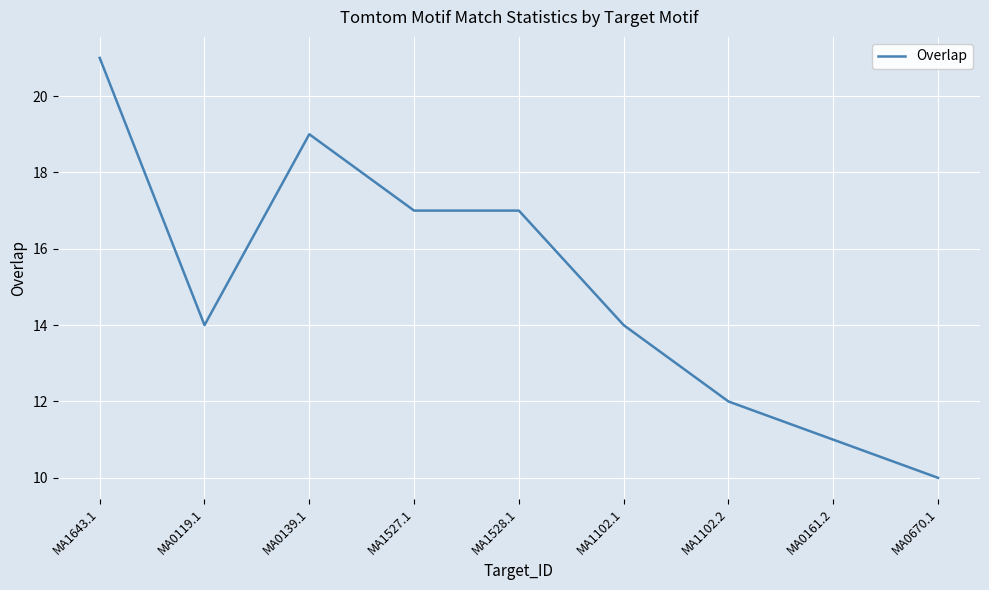

Which label corresponds to the largest value in the chart?

MA1643.1